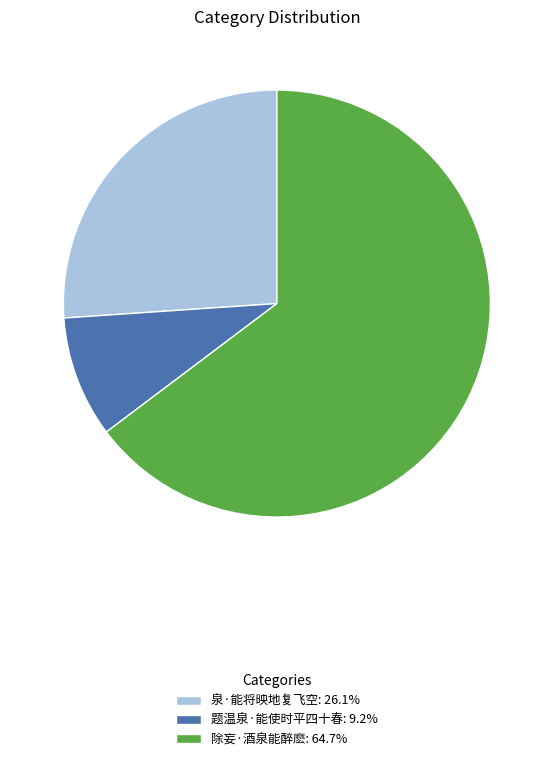

What is the ratio of the value at 除妄·酒泉能醉麽: 64.7% to the value at 泉·能将映地复飞空: 26.1%?

2.5